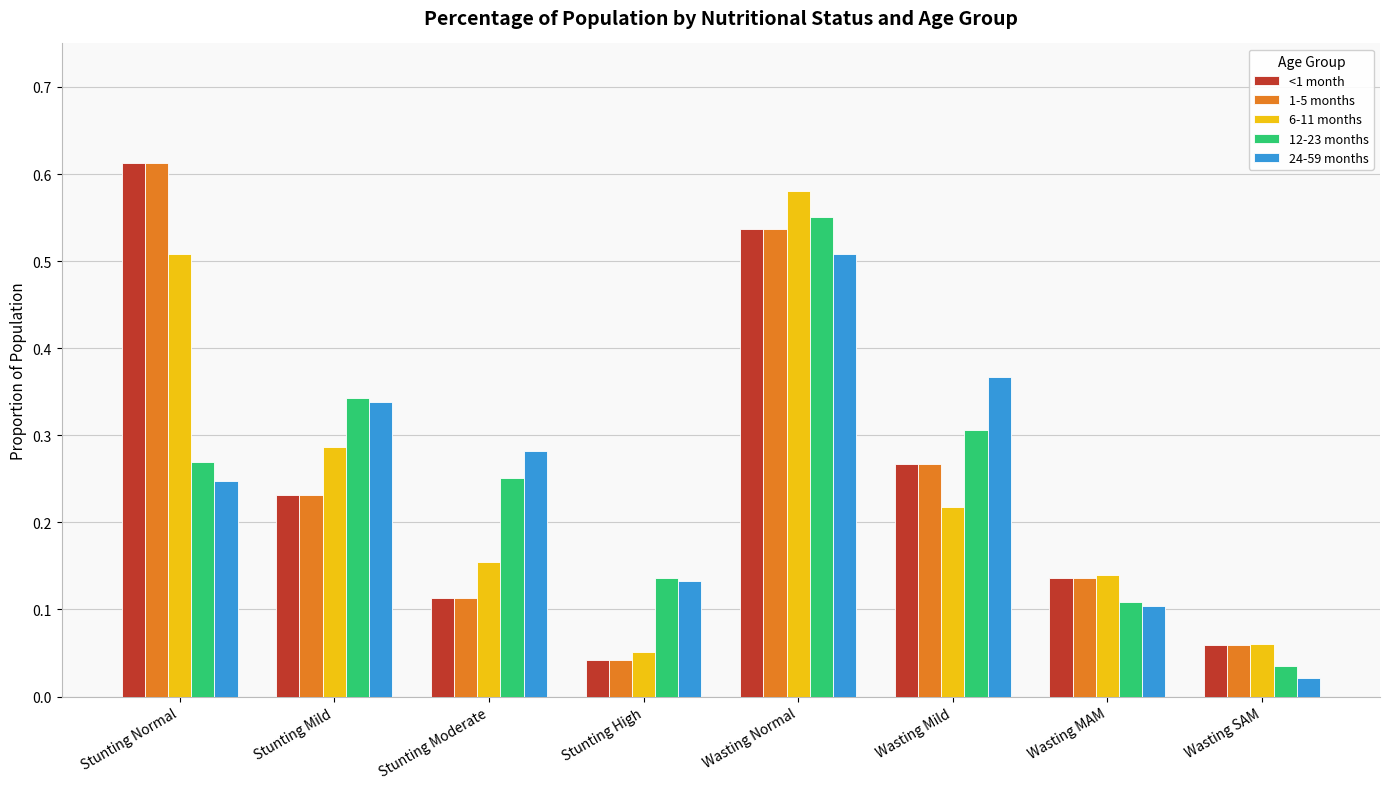

What is the sum of all 12-23 months values?

2.0